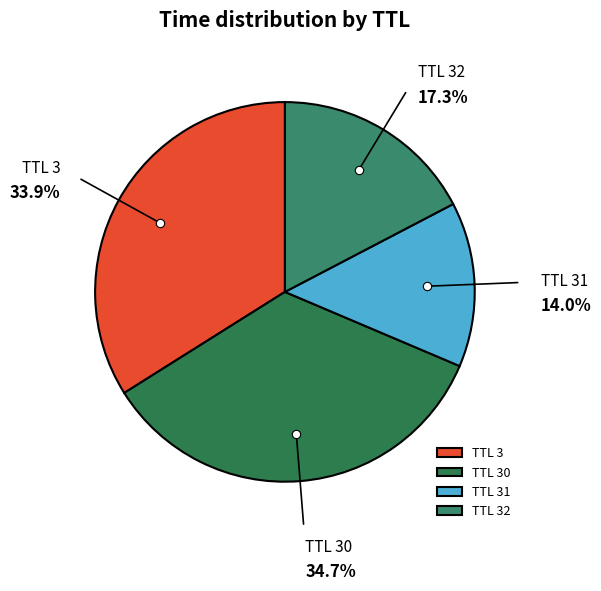

Which has a higher value, TTL 31 or TTL 32?

TTL 32